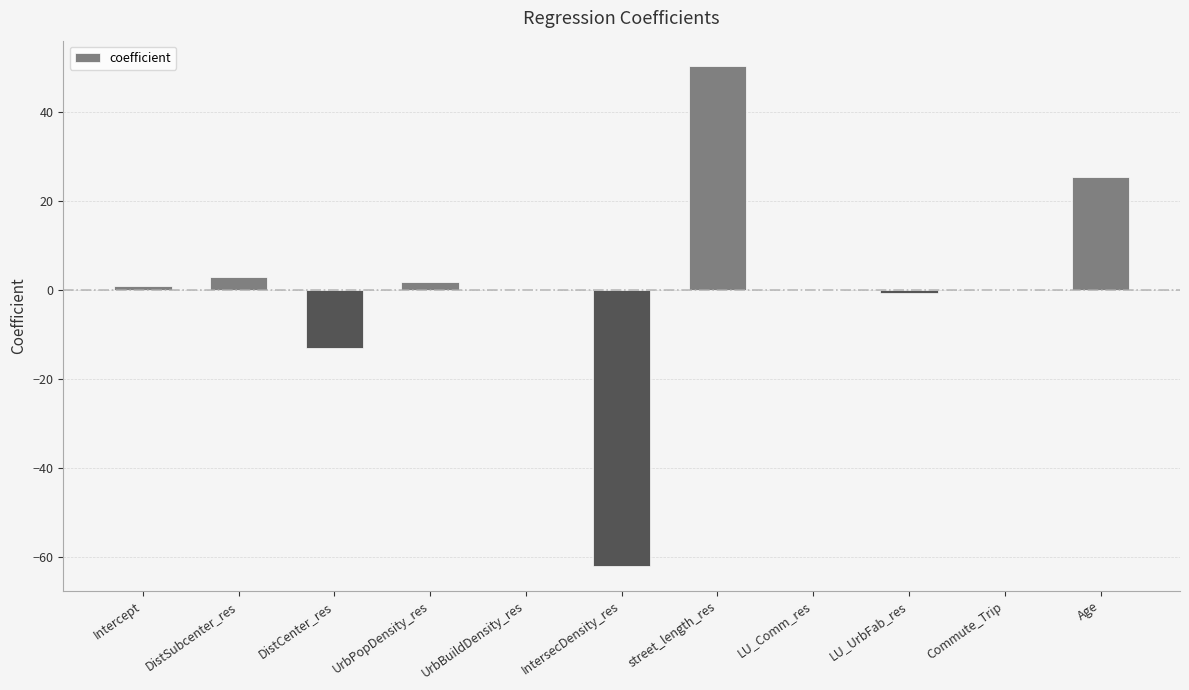

Count the number of data series in this chart.

1